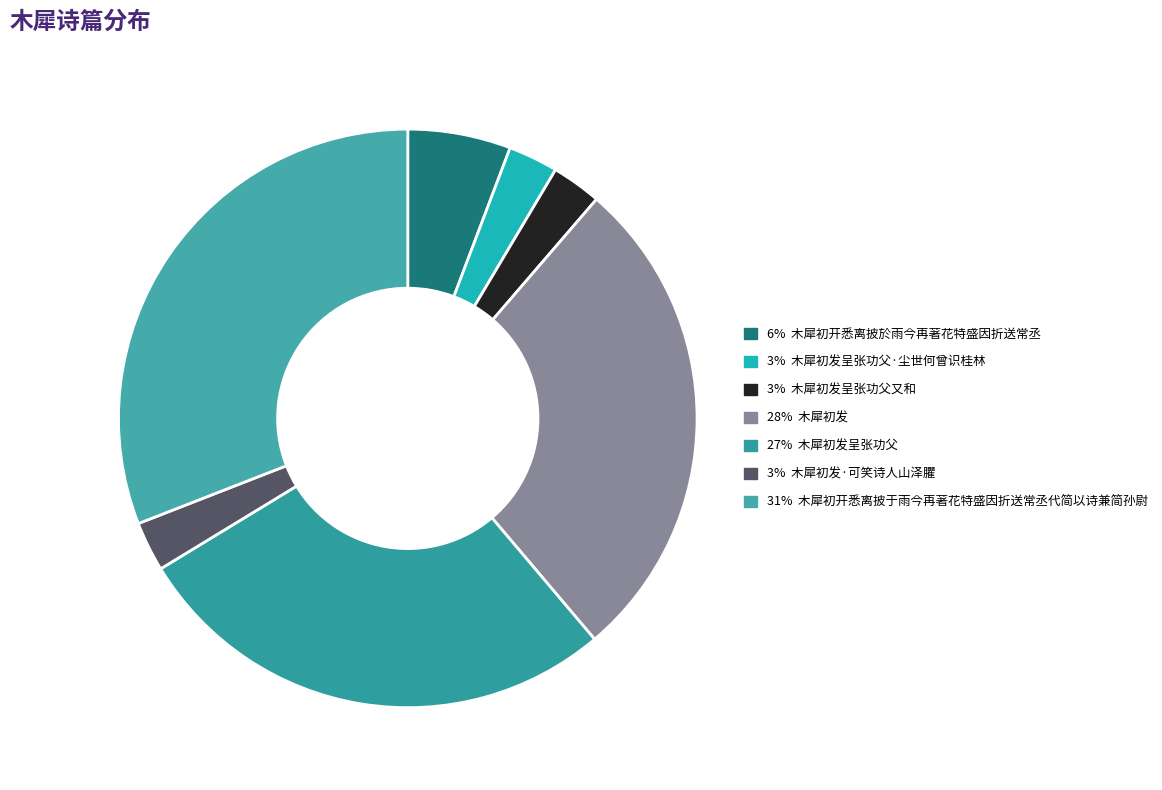

Count the number of slices in the pie.

7